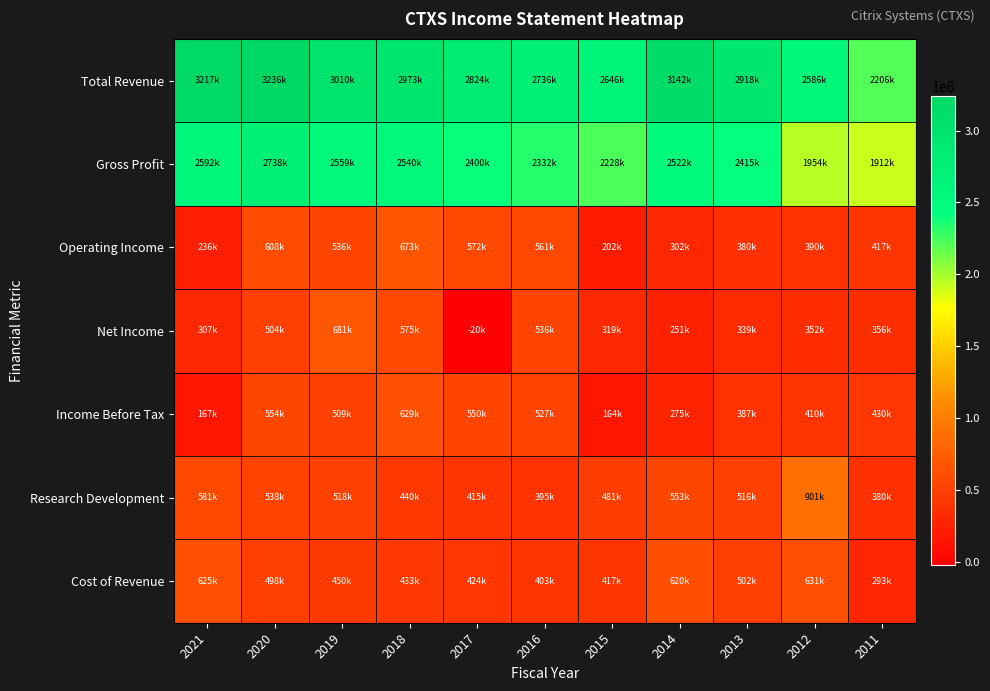

Which label corresponds to the smallest value in the chart?

2017